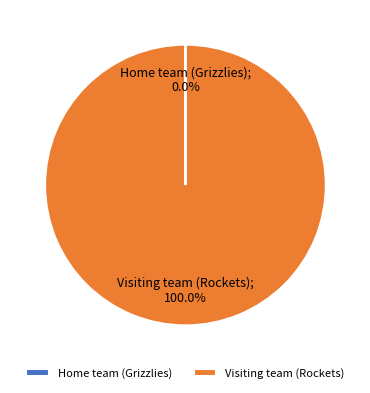

Is there any slice that represents more than half of the pie?

Yes